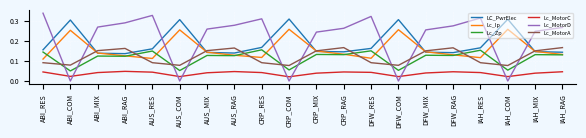

The value of Lc_MotorD at CRP_RES is 0.1. True or false?

False